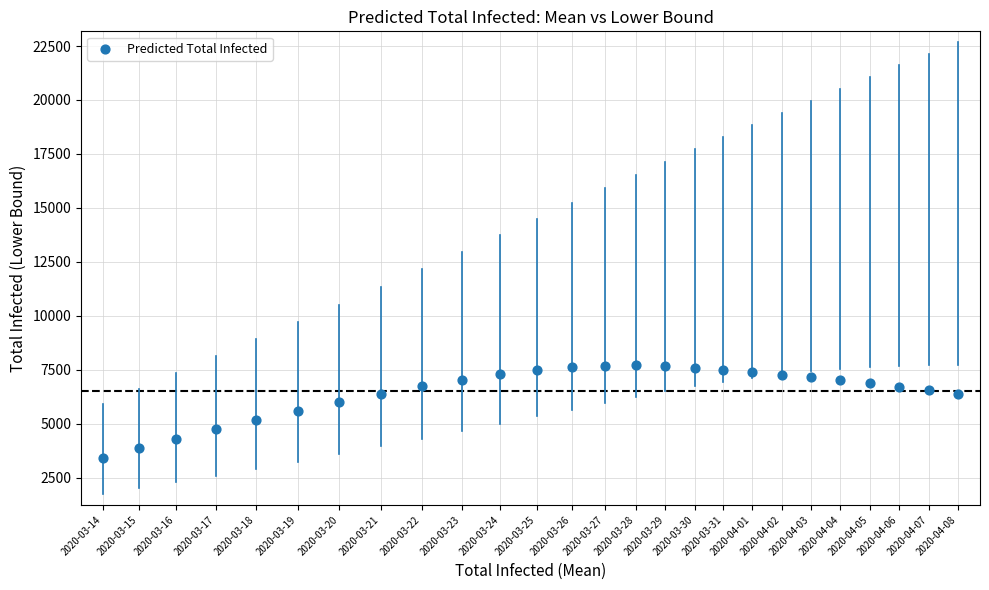

What is the range of Y values (max minus min)?

4300